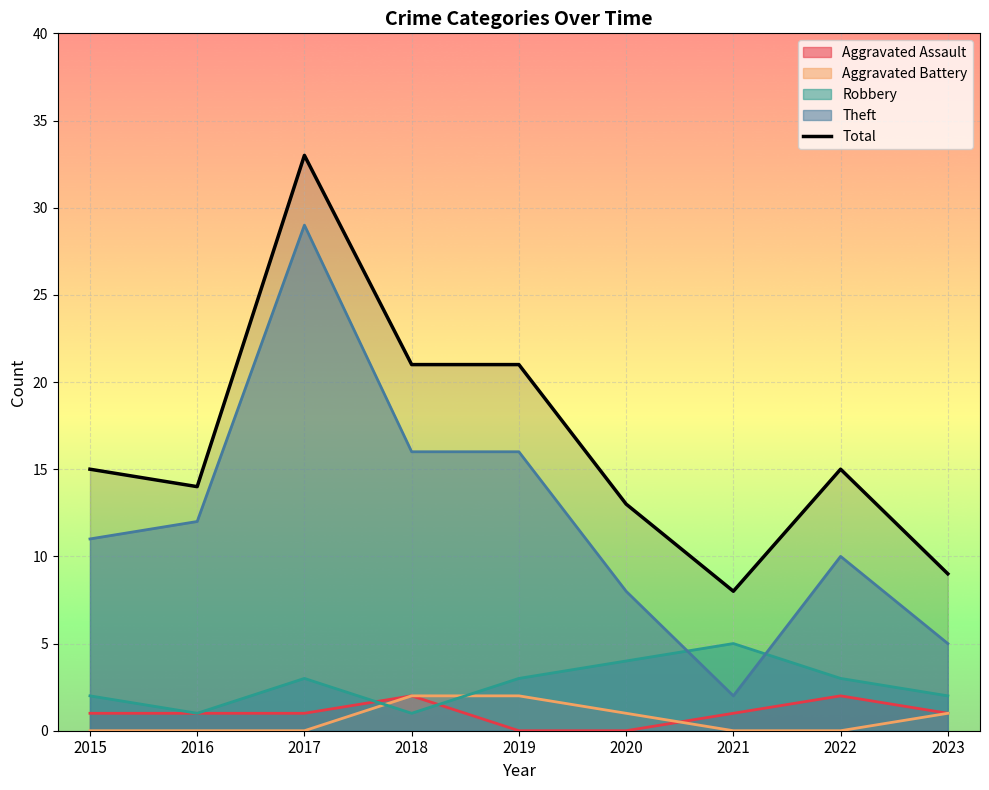

True or false: Aggravated Battery has more than 0 points higher than both neighbors.

False